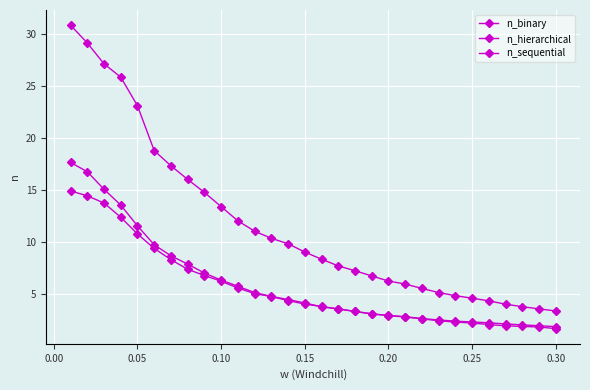

True or false: n_binary and n_sequential cross at least once.

False